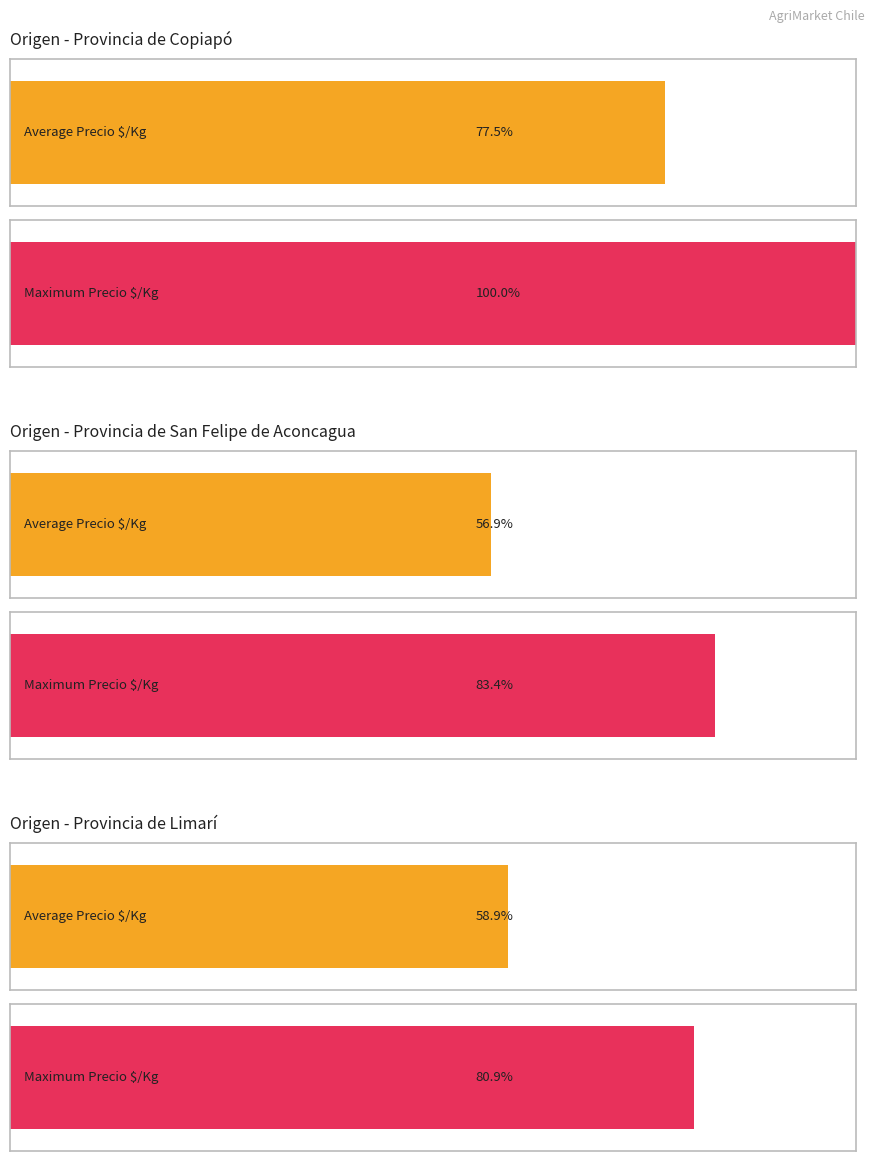

Which has a higher value, Provincia de Copiapó or 35?

Provincia de Copiapó